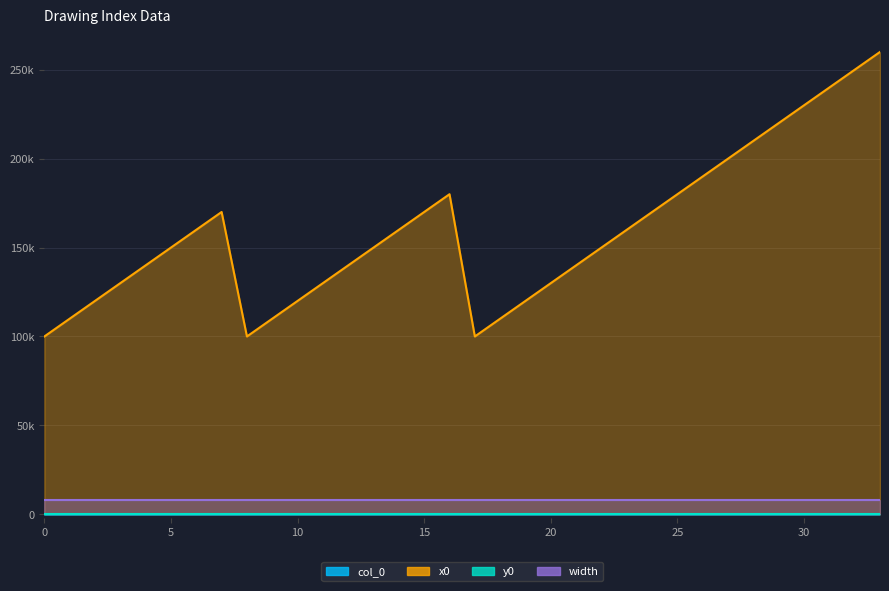

Where is col_0 nearest to the value 16?

16